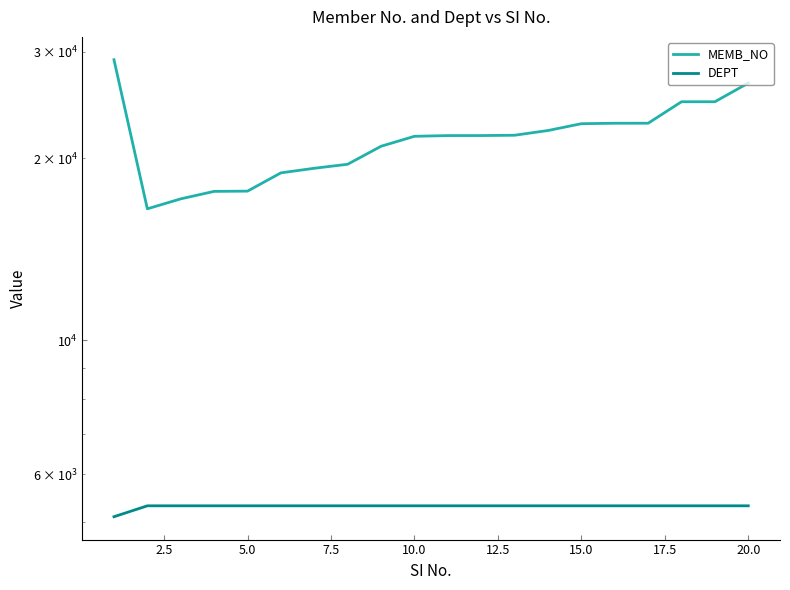

How many lines are shown in the chart?

2